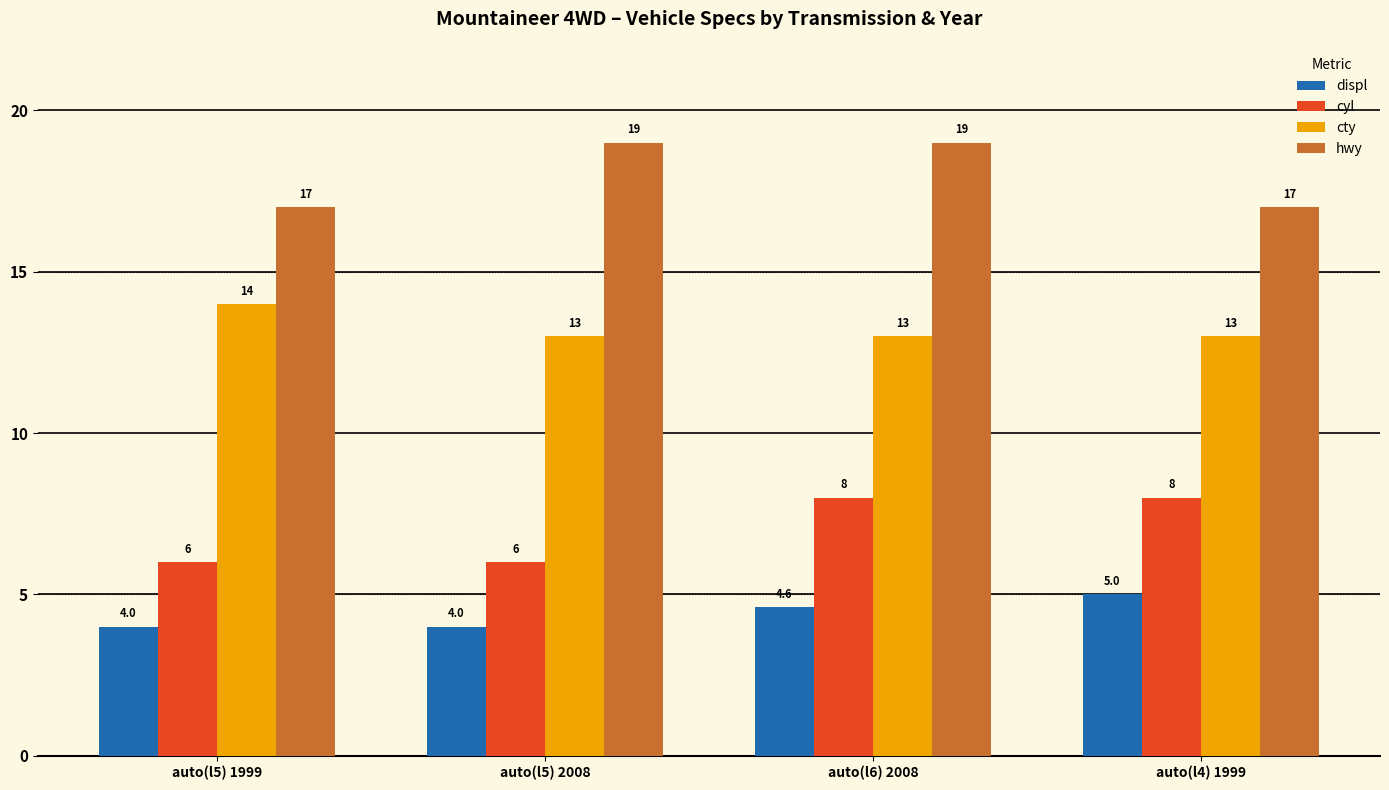

Is it true that displ equals 7.9 at auto(l6) 2008?

False